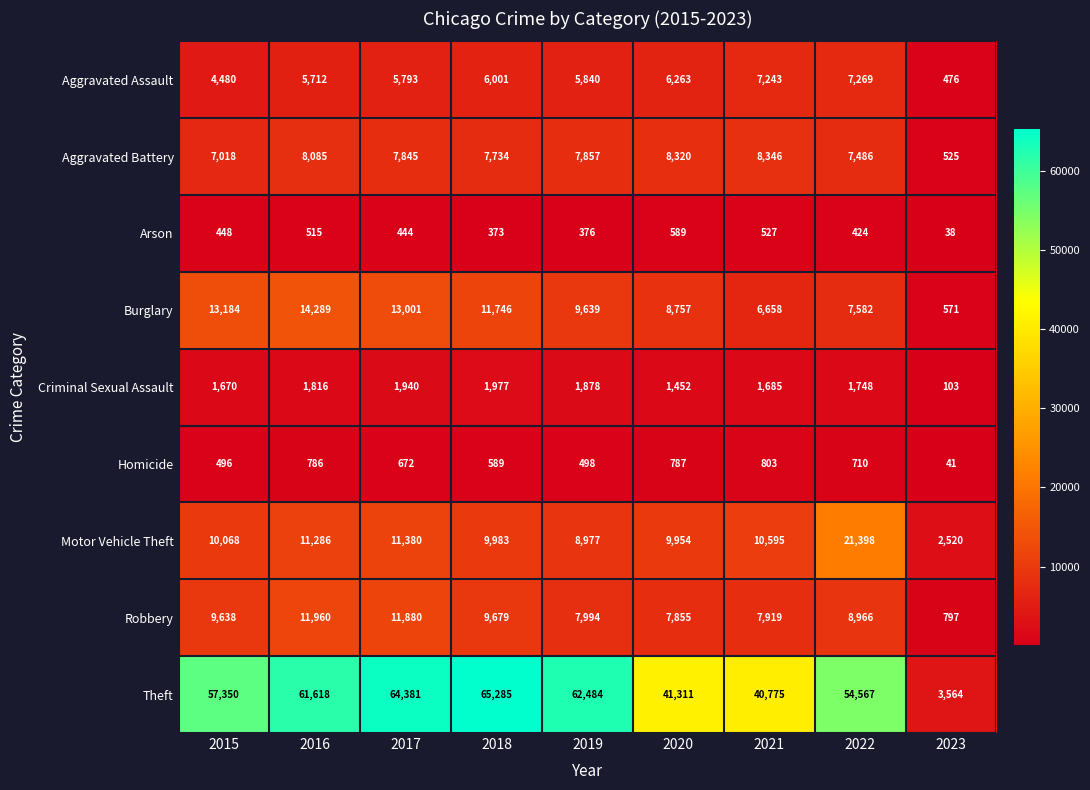

Is the value of Aggravated Battery at 2015 greater than the value of Aggravated Assault at 2019?

Yes